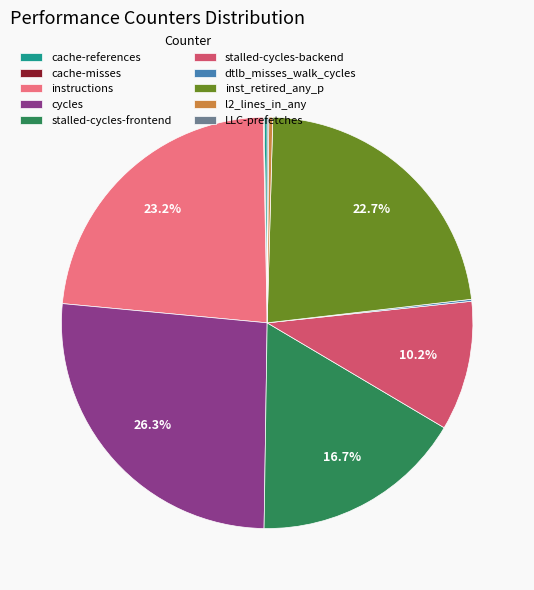

To the nearest percent, what portion does stalled-cycles-backend represent?

10%